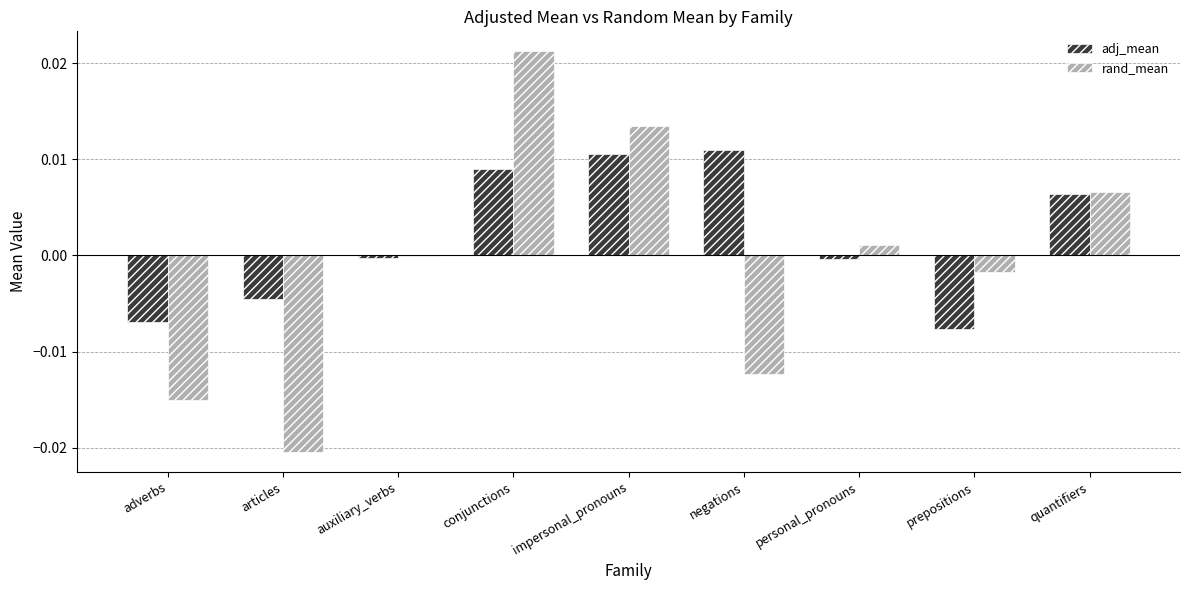

At which category is the sum across all series the highest?

conjunctions